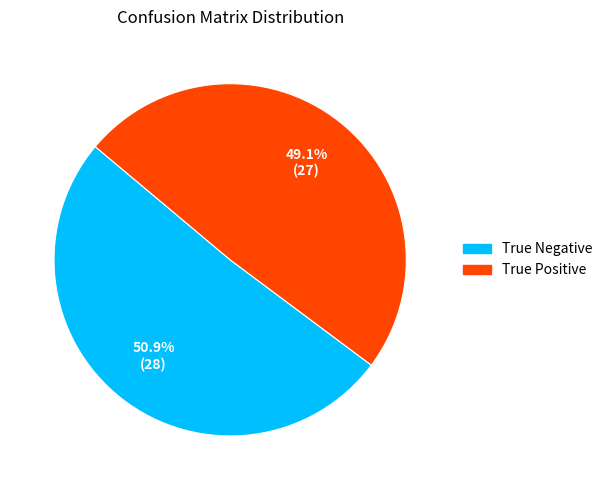

To the nearest percent, what is the difference between the True Negative and True Positive slice percentages?

2%